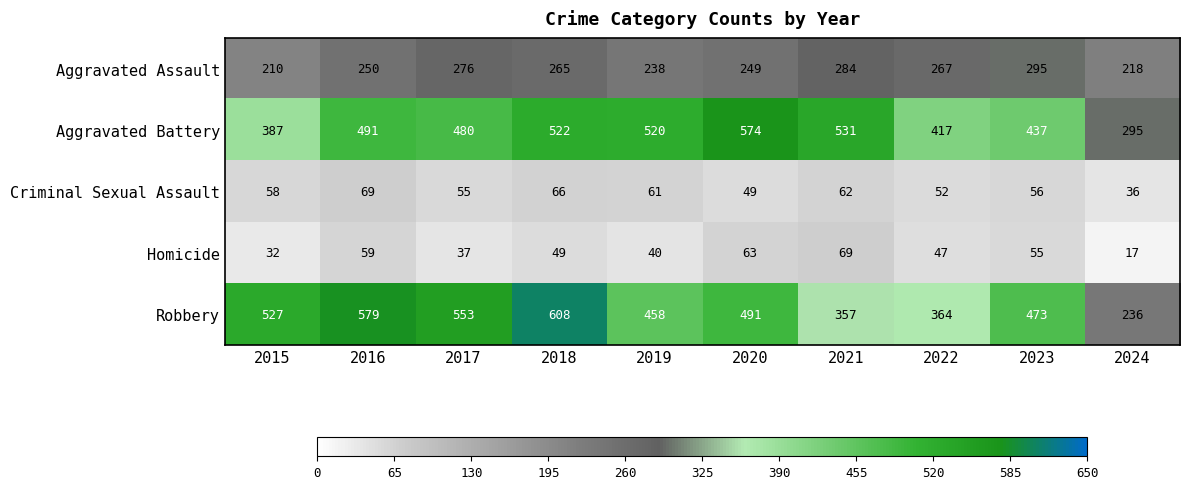

What is the spread (max minus min) of values at 2022?

370